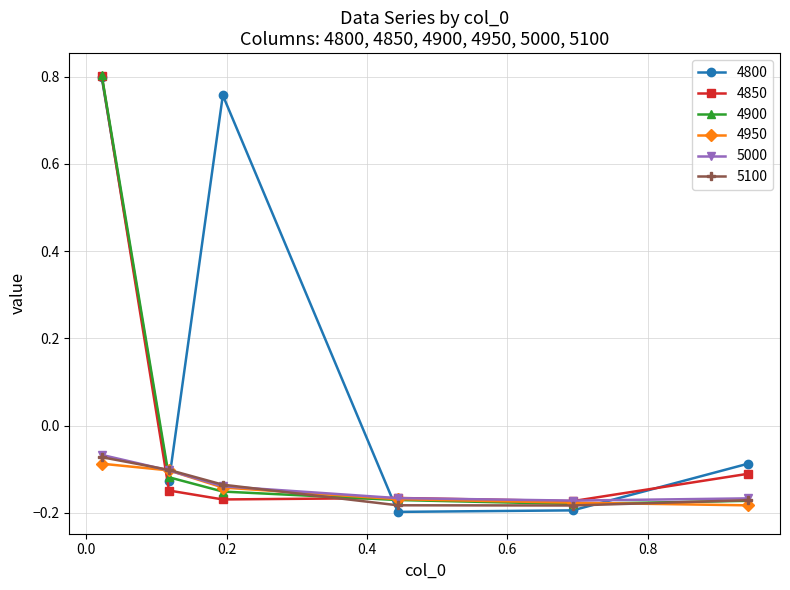

Which series has the widest spread of values?

4800